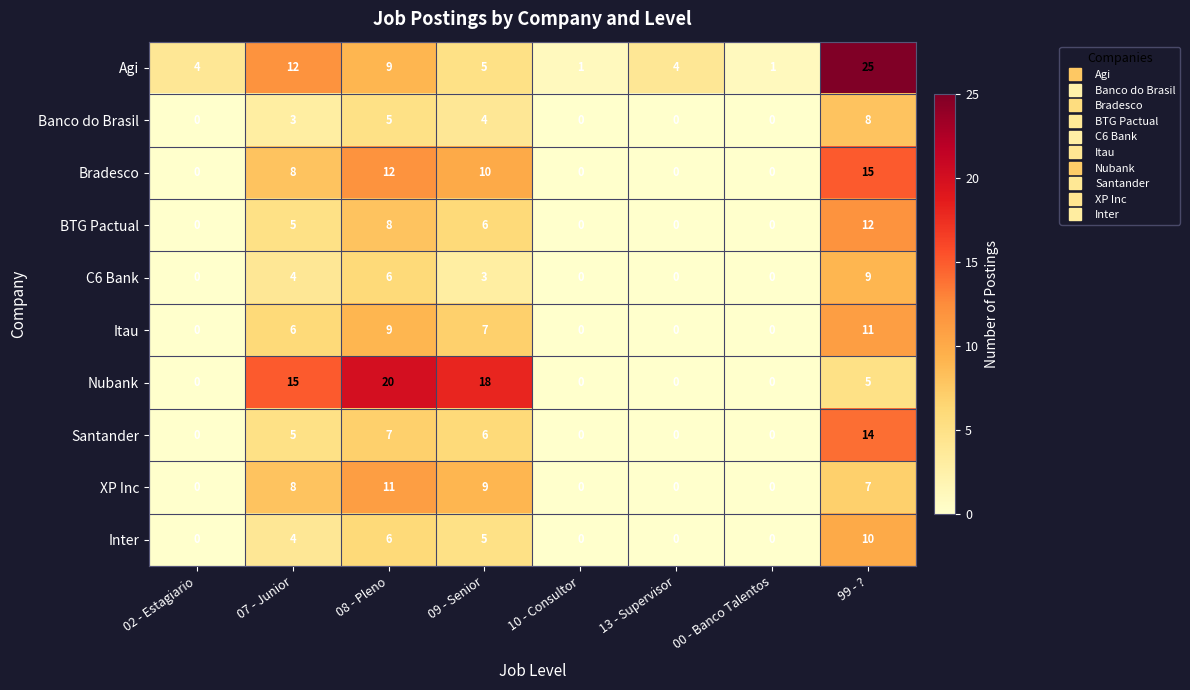

Which category has the highest value across all series?

99 - ?